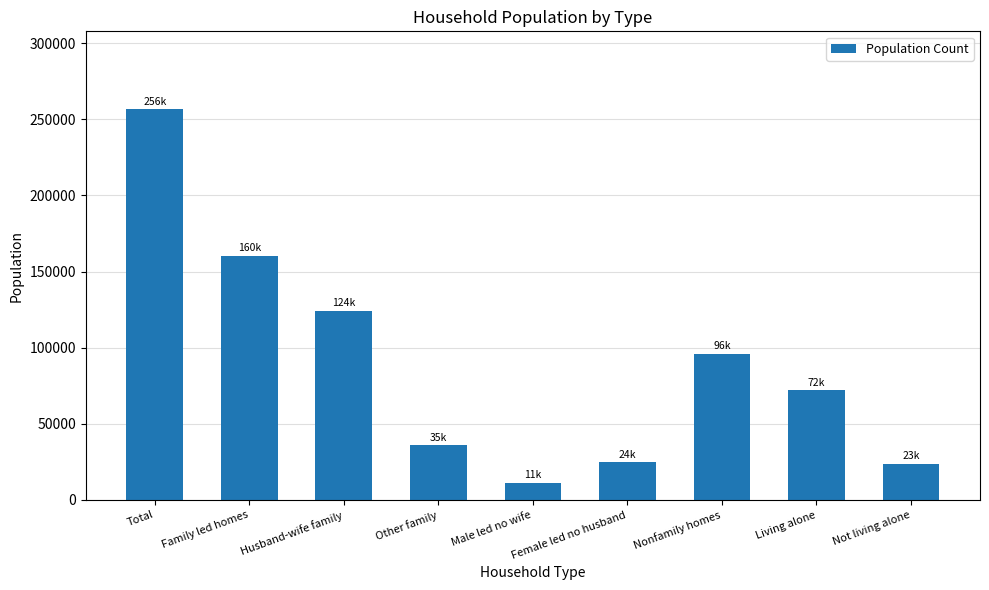

What is the value of the 7th bar from the left?

96082